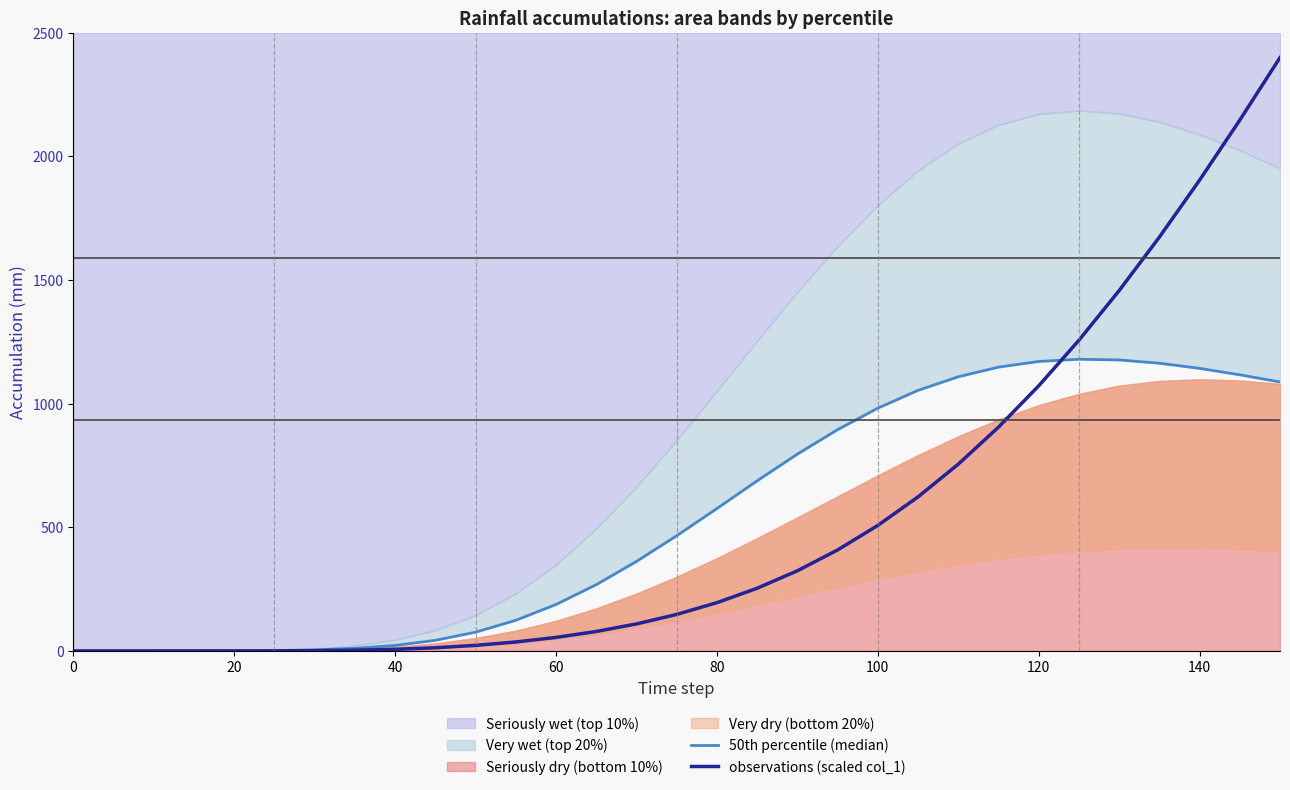

Reading left to right, what are all the values shown in this chart?

50th percentile (median): 0.0	0.0	0.1	0.2	0.6	1.7	4.3	10.7	22.4	43.0	76.0	124.0	188.0	268.0	362.0	466.0	576.0	688.0	796.0	895.0	982.0	1054.0	1109.0	1148.0	1171.0	1180.0	1177.0	1164.0	1143.0	1117.0	1088.0
observations (scaled col_1): 0.0	0.0	0.0	0.1	0.2	0.5	1.3	3.2	6.7	12.9	22.6	36.4	54.8	78.7	109.3	147.7	195.3	253.6	324.2	408.4	507.7	623.0	755.3	905.0	1072.2	1256.5	1457.4	1673.7	1904.2	2147.0	2400.0